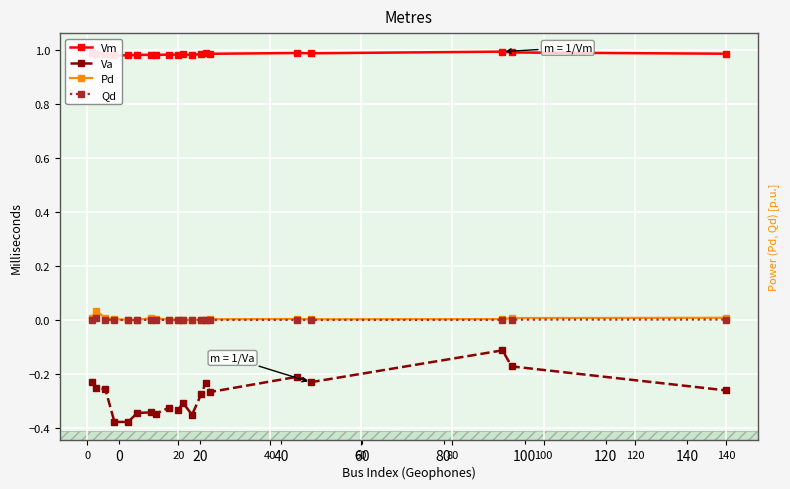

What is the average value of the Va series?

-0.3